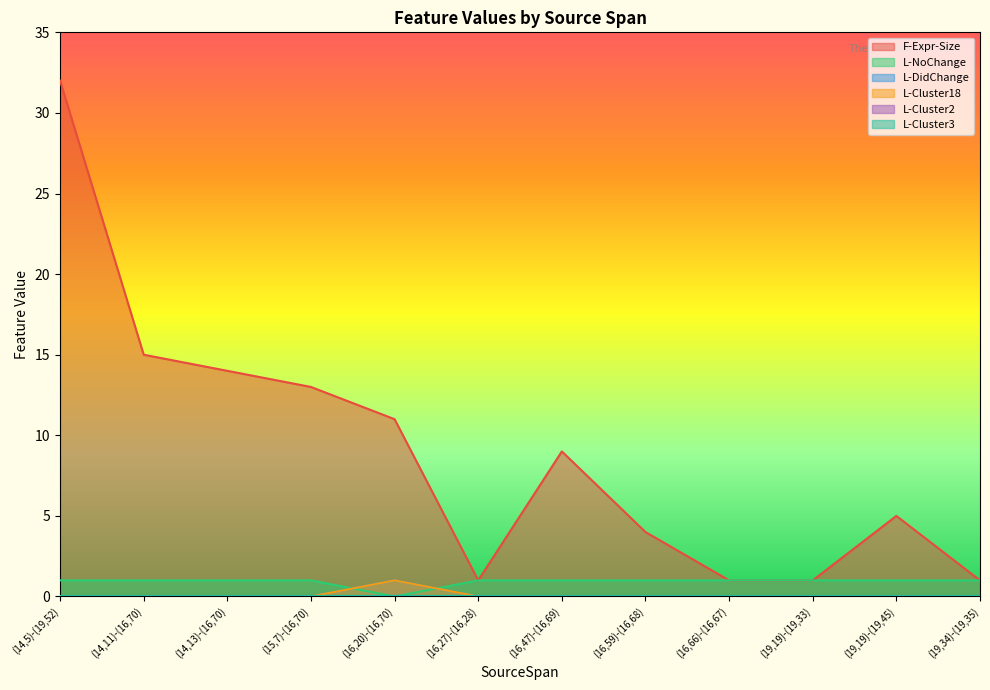

True or false: F-Expr-Size has more than 1 interior local peaks.

True